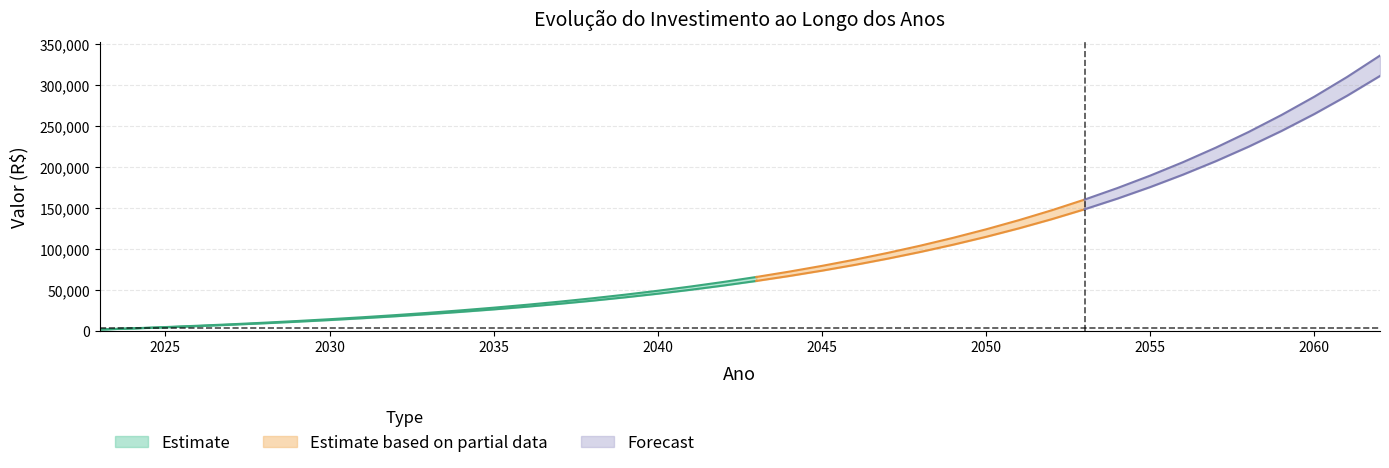

At which label does Aporte Anual first exceed 60507?

2043